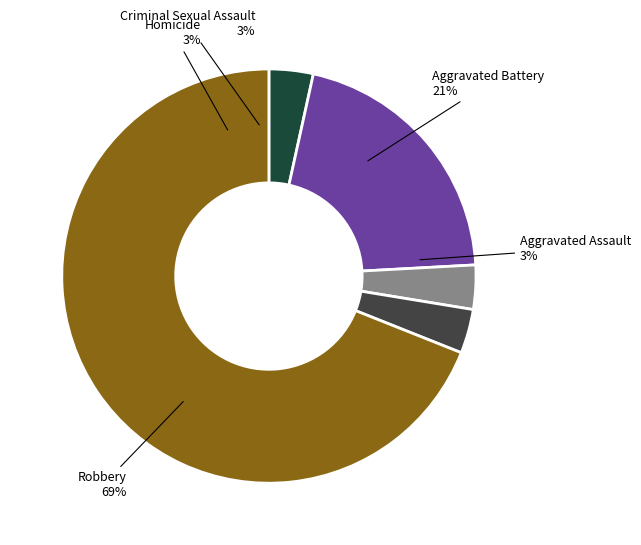

Do Aggravated Battery and Robbery together represent more than half of the pie?

Yes